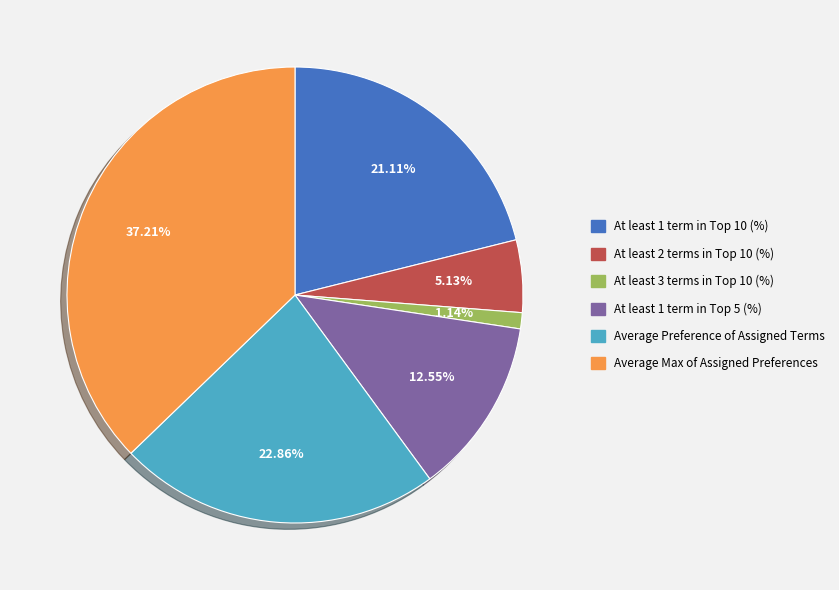

What percentage is NOT represented by Average Max of Assigned Preferences?

62.8%